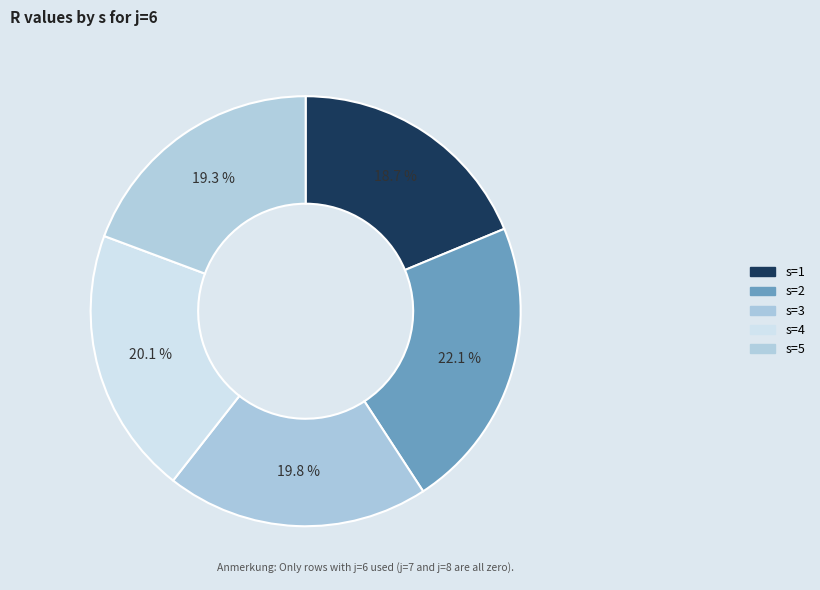

Rank the categories by value from highest to lowest.

s=2, s=4, s=3, s=5, s=1